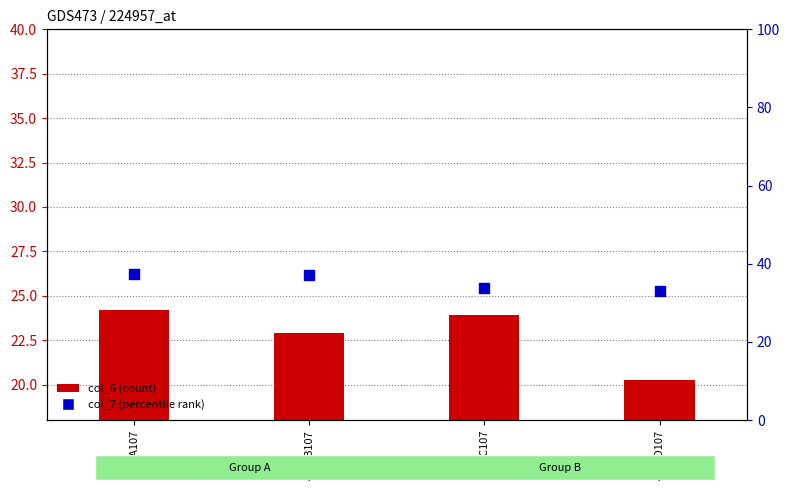

What is the total value across all series at 4rpoC107?

57.8